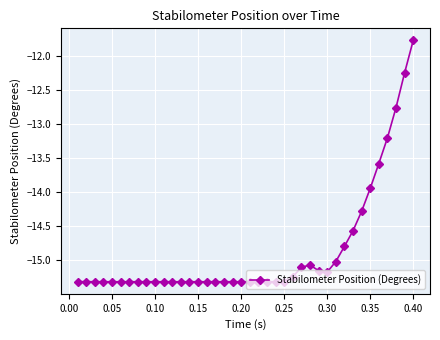

What is the smallest value displayed?

-15.3